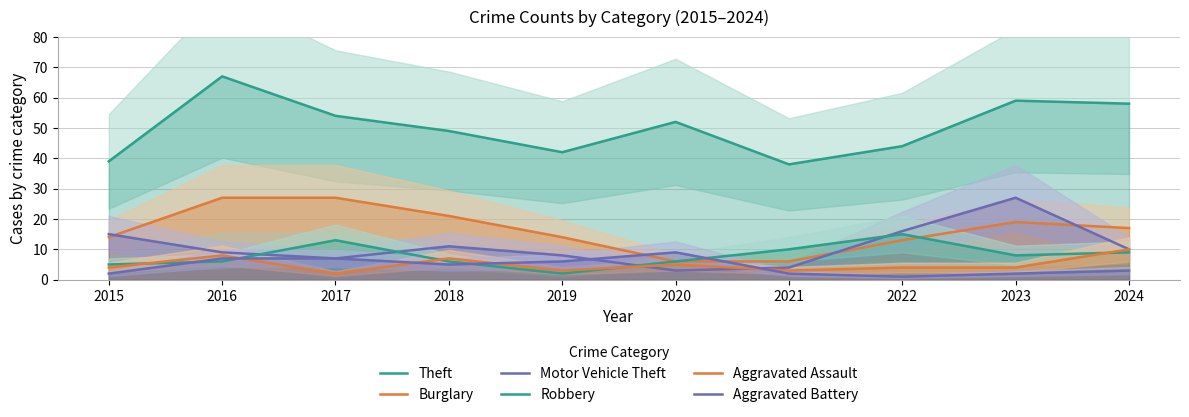

What is the total value across all series at 2015?

79